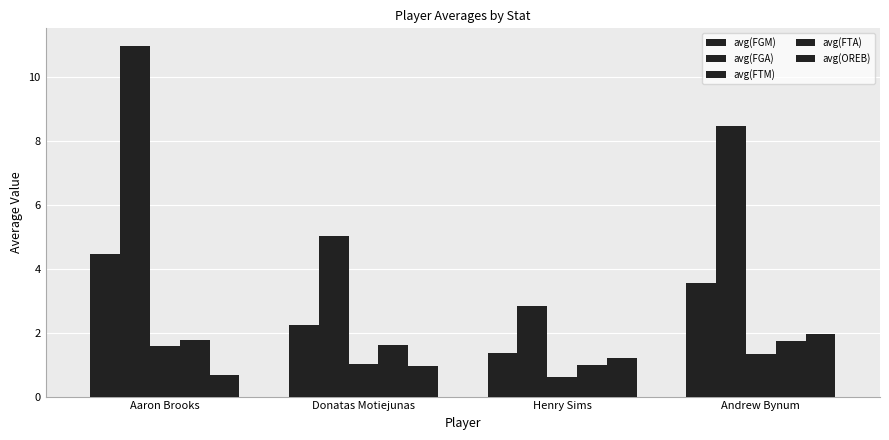

Reading left to right, list all the values displayed in this chart.

avg(FGM): Aaron Brooks=4.4	Donatas Motiejunas=2.2	Henry Sims=1.4	Andrew Bynum=3.5
avg(FGA): Aaron Brooks=11.0	Donatas Motiejunas=5.0	Henry Sims=2.8	Andrew Bynum=8.5
avg(FTM): Aaron Brooks=1.6	Donatas Motiejunas=1.0	Henry Sims=0.6	Andrew Bynum=1.3
avg(FTA): Aaron Brooks=1.8	Donatas Motiejunas=1.6	Henry Sims=1.0	Andrew Bynum=1.8
avg(OREB): Aaron Brooks=0.7	Donatas Motiejunas=1.0	Henry Sims=1.2	Andrew Bynum=2.0